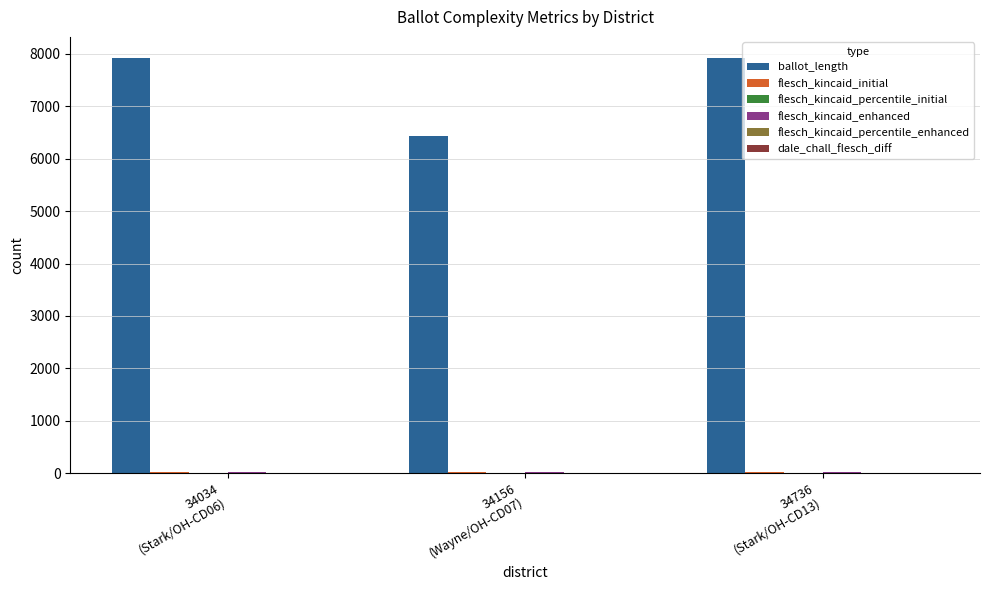

Is it true that ballot_length equals 7918.0 at 34736
(Stark/OH-CD13)?

True